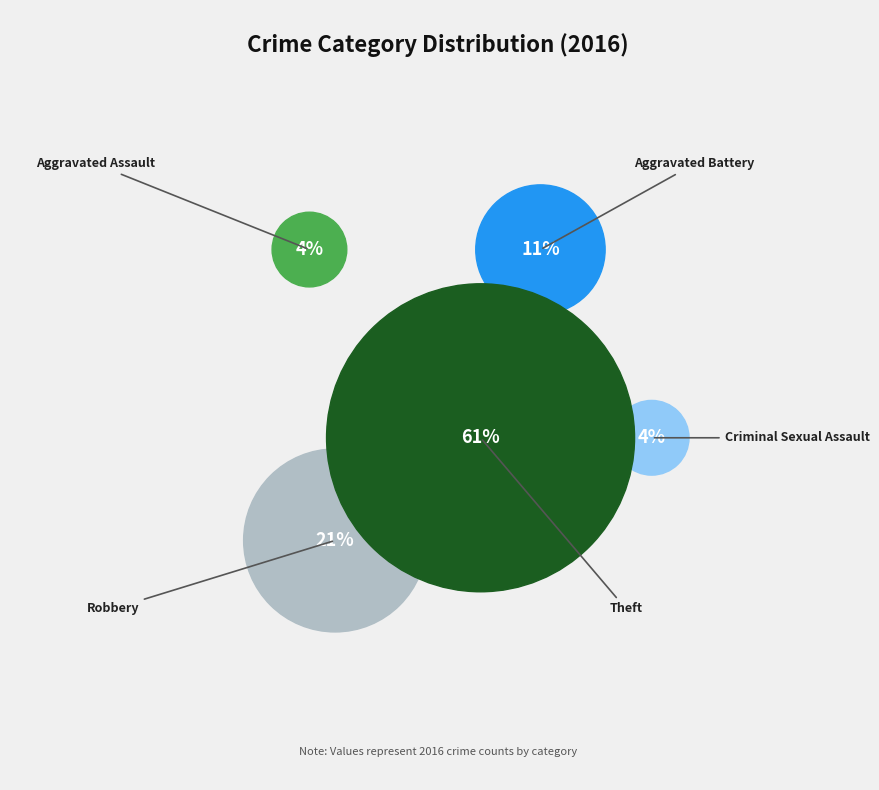

Do Aggravated Battery and Criminal Sexual Assault together represent more than half of the pie?

No